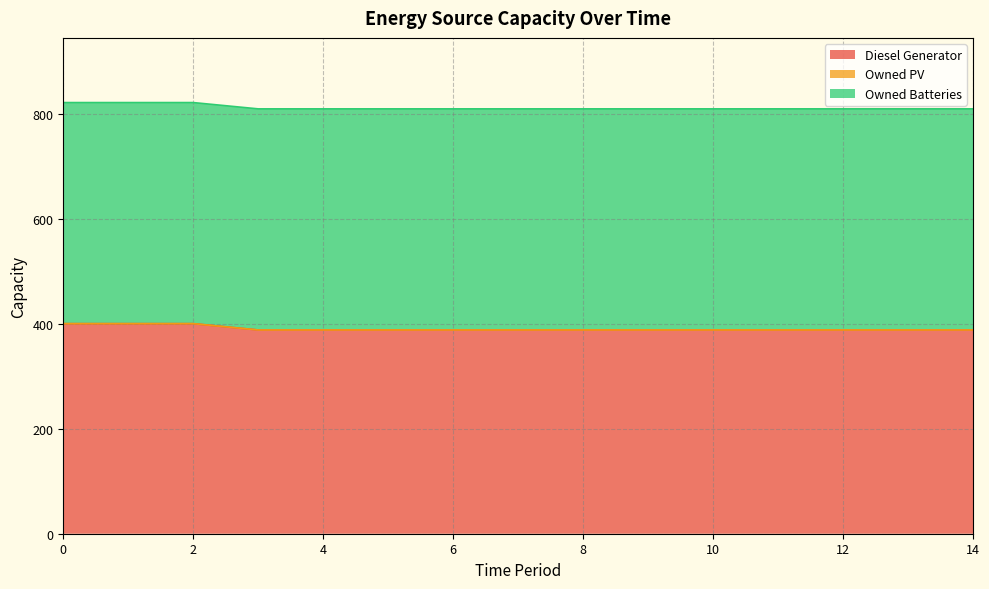

What is the minimum value for Owned Batteries?

421